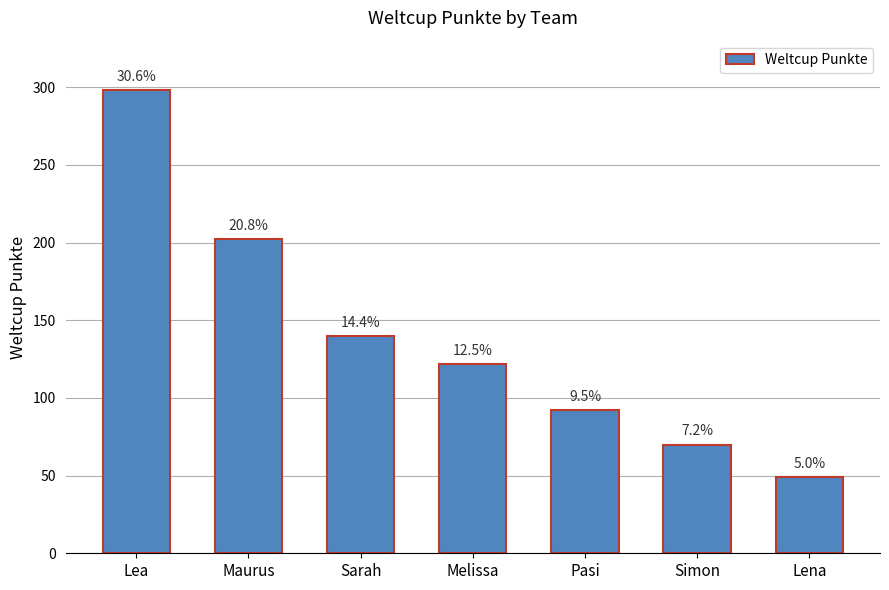

How many bars are there in total?

7